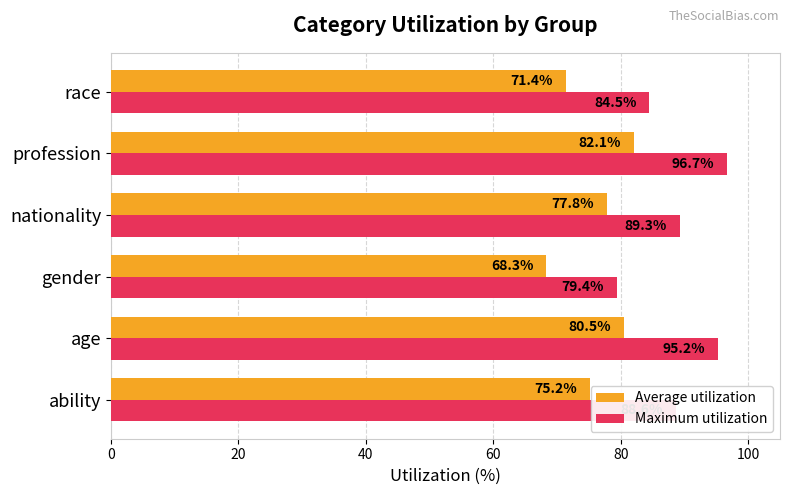

At which category does the chart reach its minimum across all series?

gender